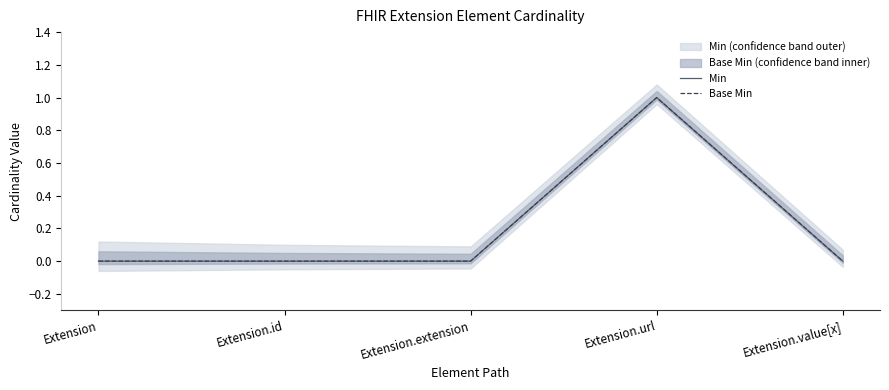

What is the maximum value for Base Min?

1